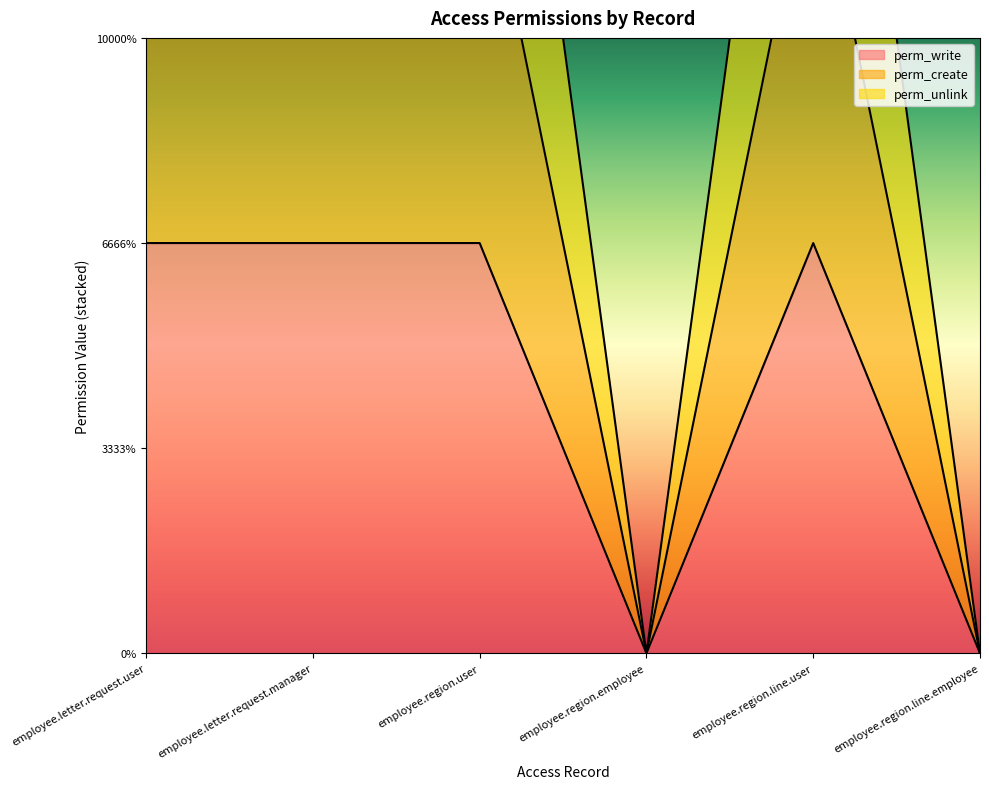

What is the label of the 4th point from the left?

employee.region.employee